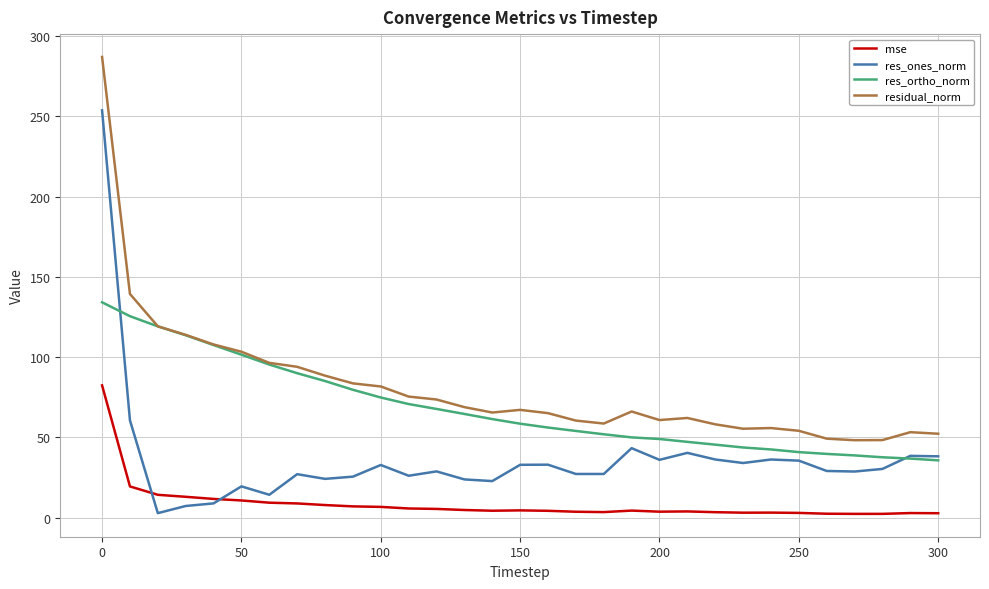

Is this an area chart (filled region under the line)?

No